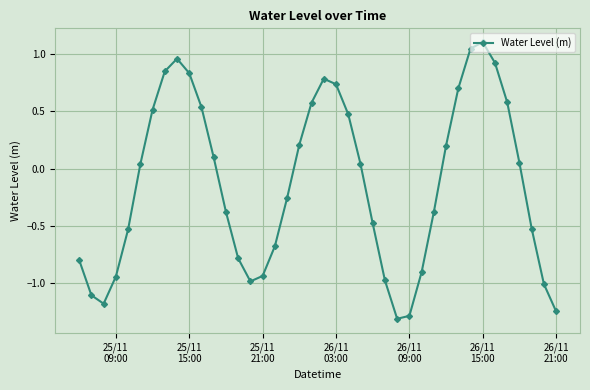

What is the difference between the second highest and second lowest values?

2.3